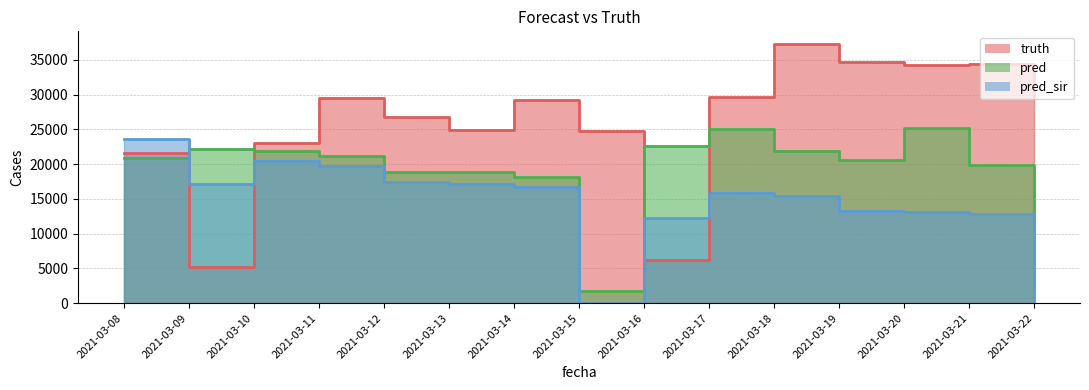

What is the maximum value shown in the chart?

37255.0